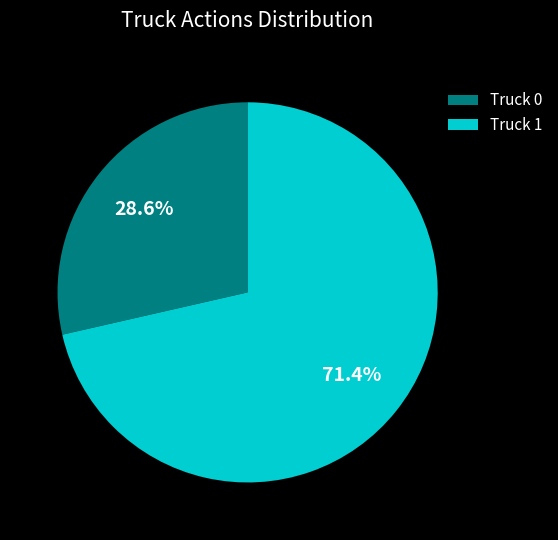

Rank the categories by value from lowest to highest.

Truck 0, Truck 1